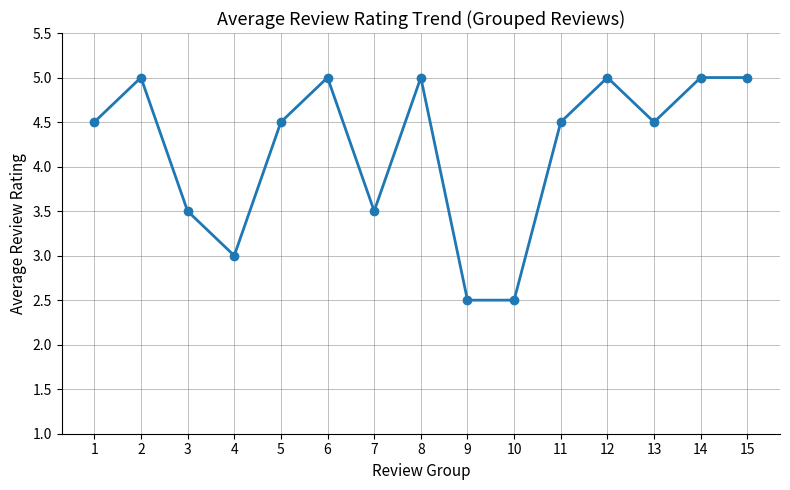

Is it true that the value at 15 is 1.7?

False